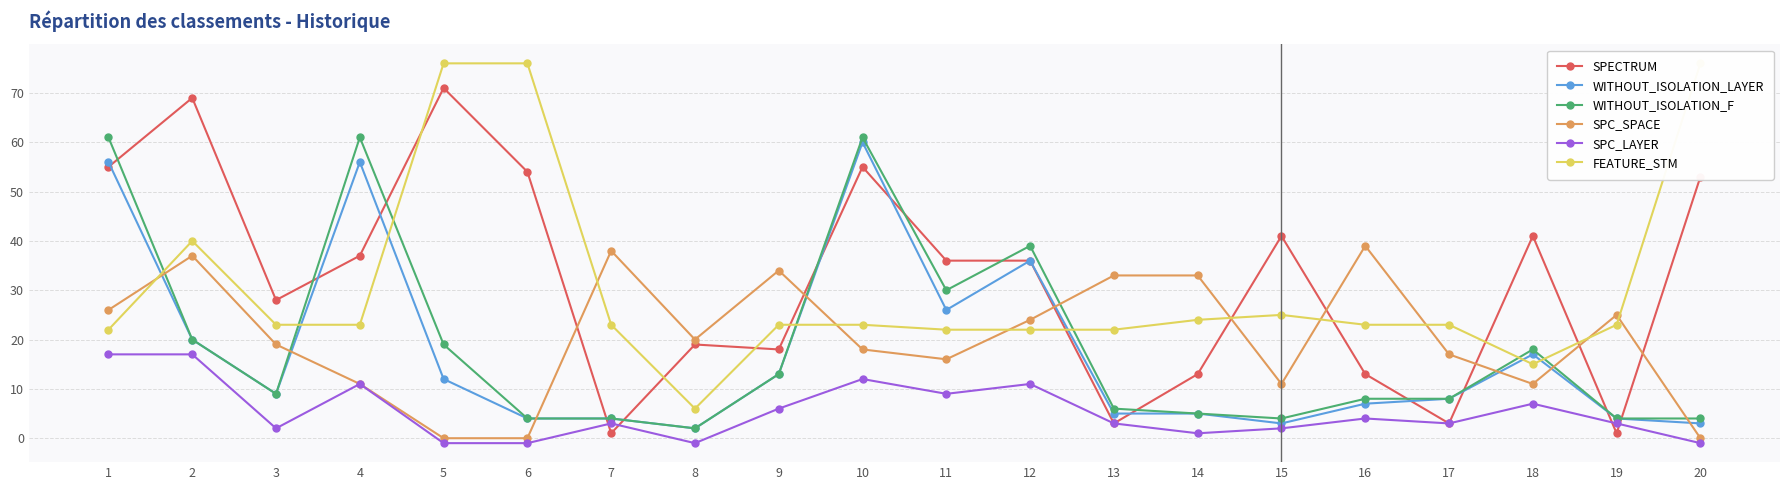

What is the average value of the FEATURE_STM series?

30